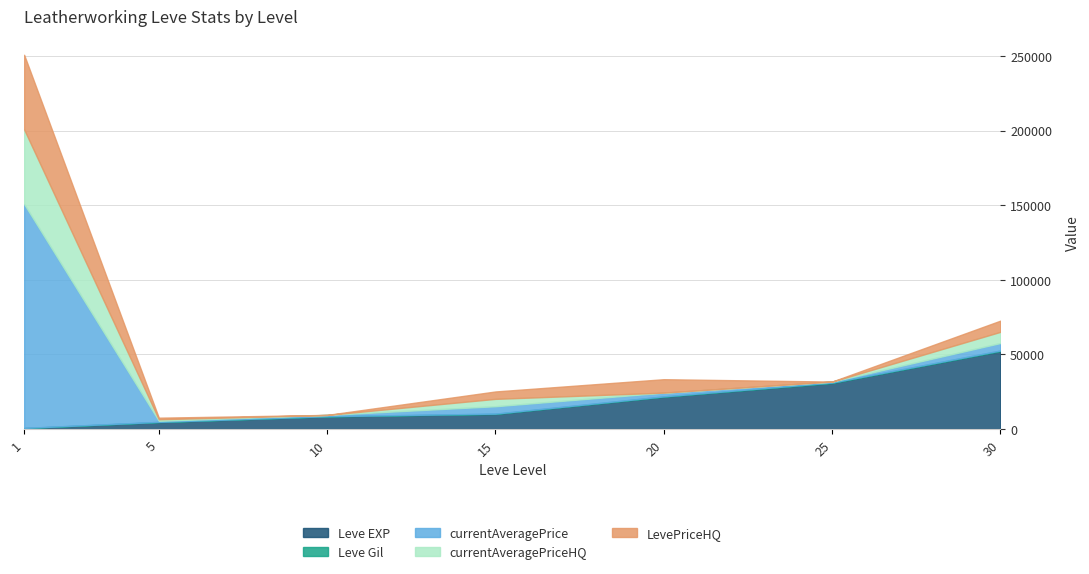

What is the sum of all Leve EXP values?

128460